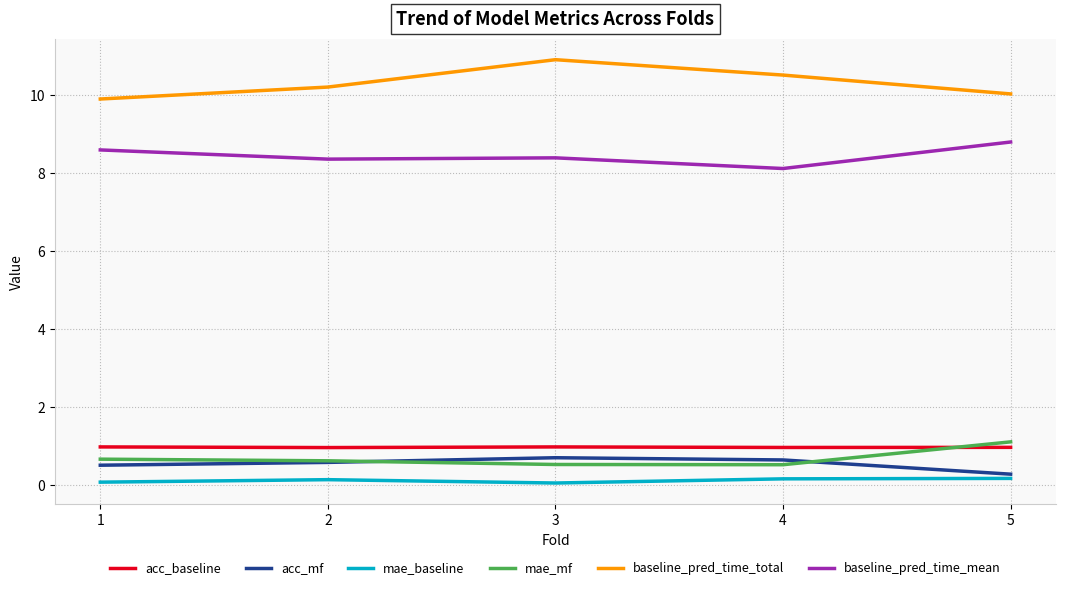

At which label does acc_mf reach its minimum?

5